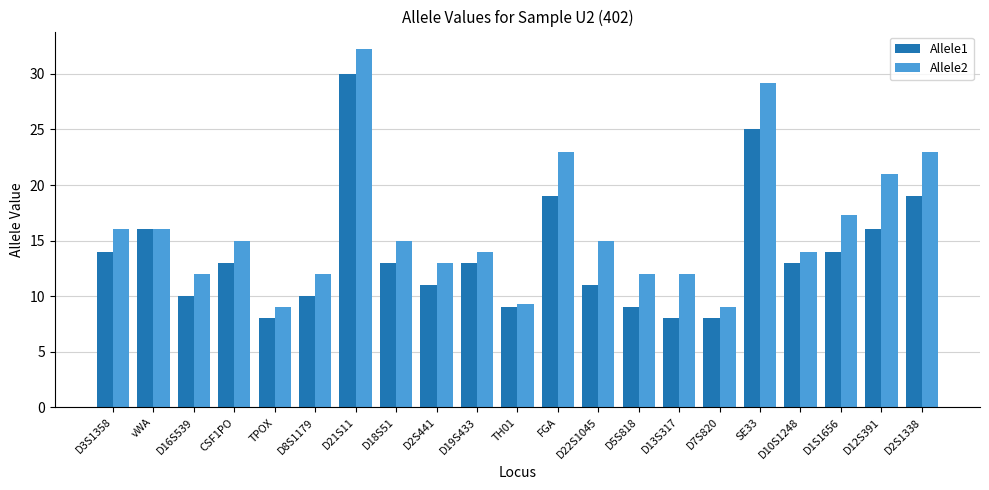

The Allele1 series shows 8.0 at TPOX. True or false?

True